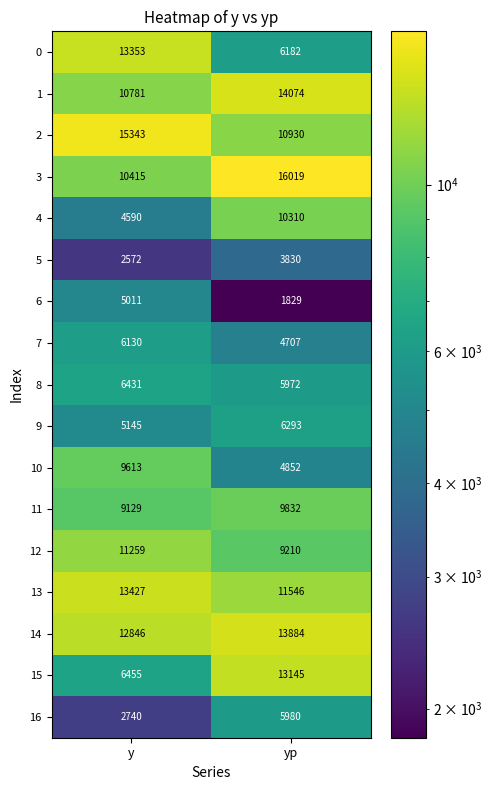

Which series has the widest spread of values?

0